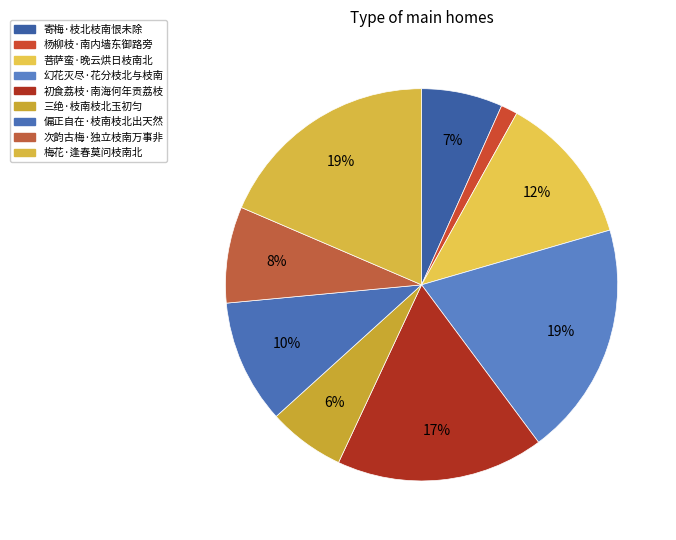

The 杨柳枝·南内墙东御路旁 slice represents 1% of the pie. True or false?

True